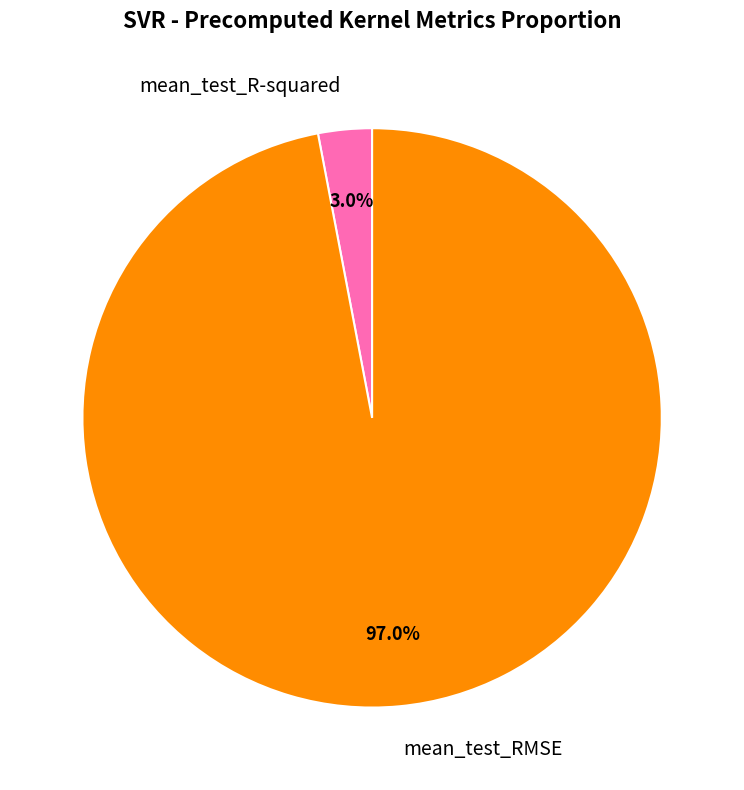

Is there a majority slice in this chart?

Yes